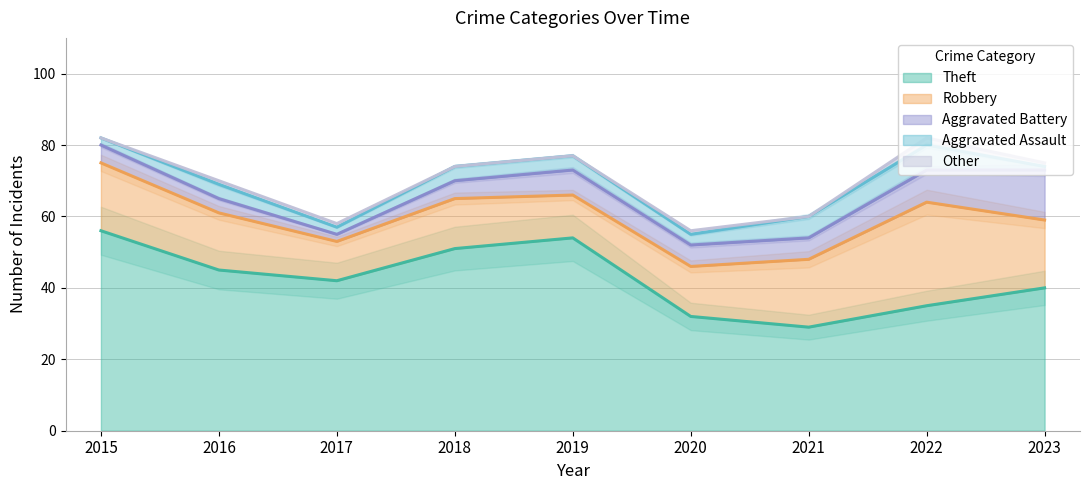

True or false: Robbery has a value of 19 at 2023.

True